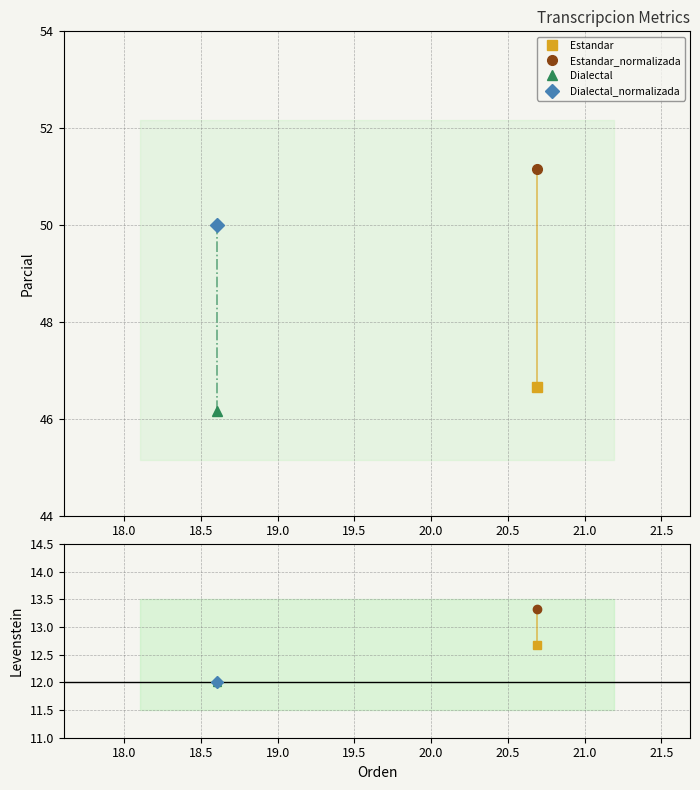

Between Dialectal and Estandar_normalizada, which is larger?

Estandar_normalizada